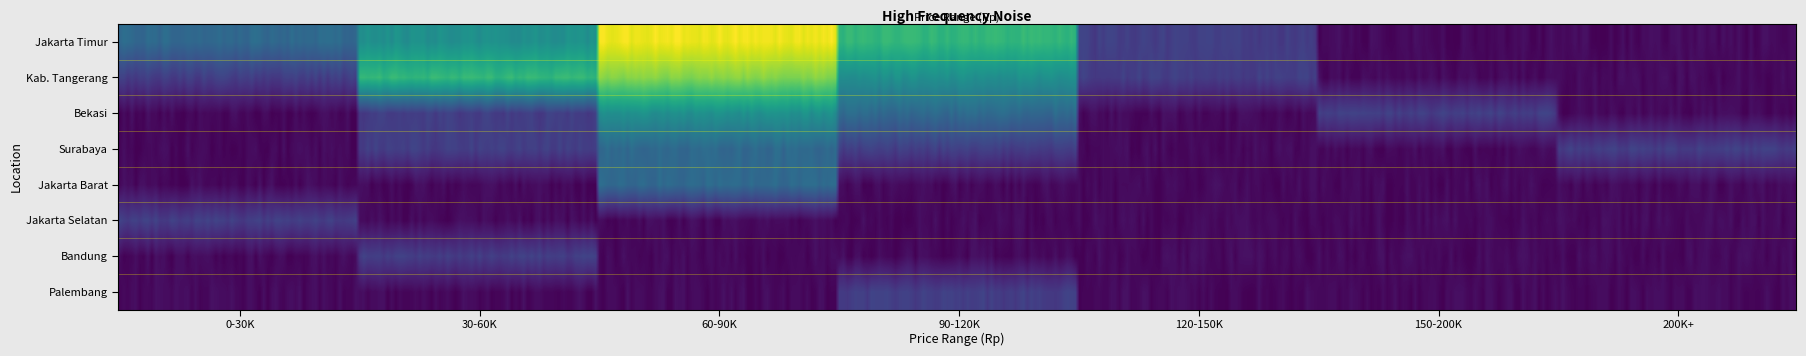

Between Jakarta Barat and Bekasi, which is larger?

Bekasi